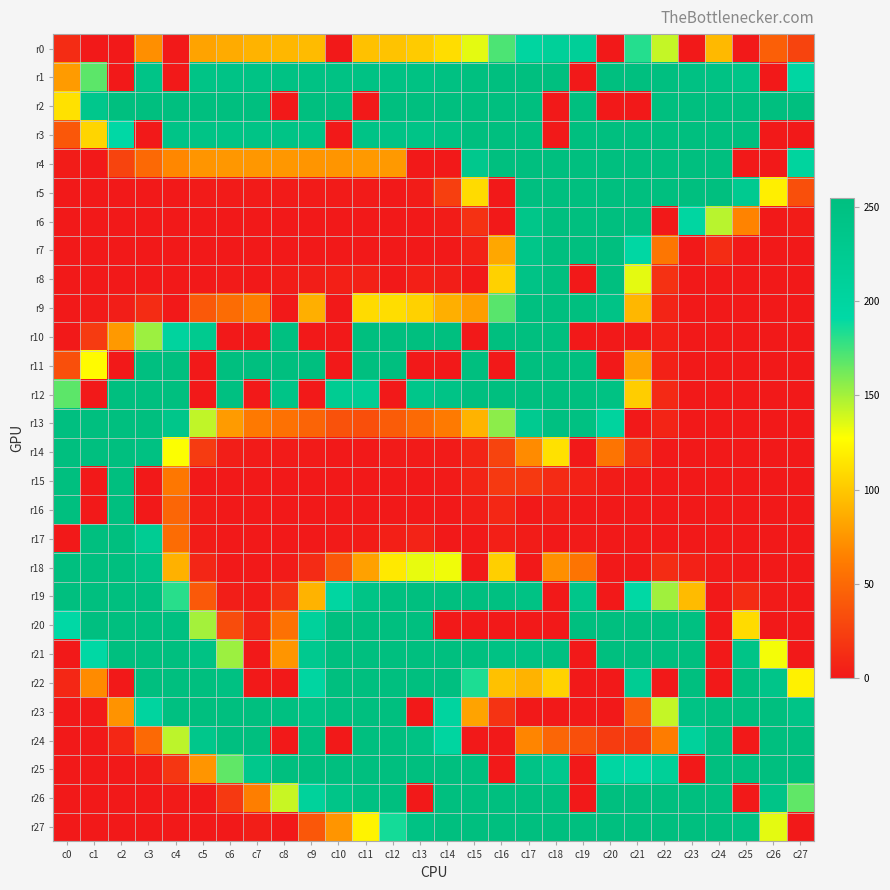

Rank the series at c5 from lowest to highest value.

r6, r7, r8, r11, r12, r15, r26, r27, r5, r16, r17, r18, r14, r9, r19, r4, r25, r0, r13, r20, r10, r24, r1, r3, r21, r2, r22, r23